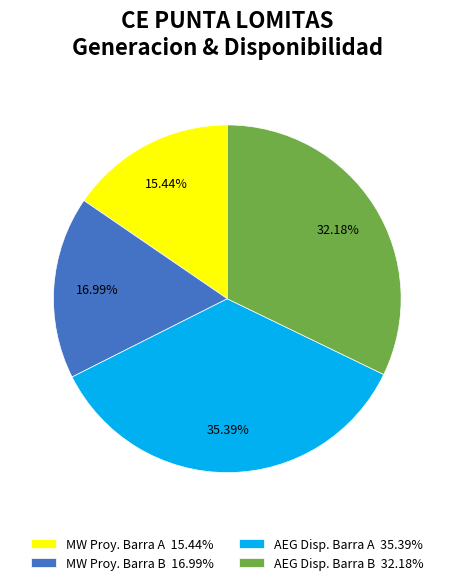

Is AEG Disp. Barra B 32.18% the majority of the pie?

No